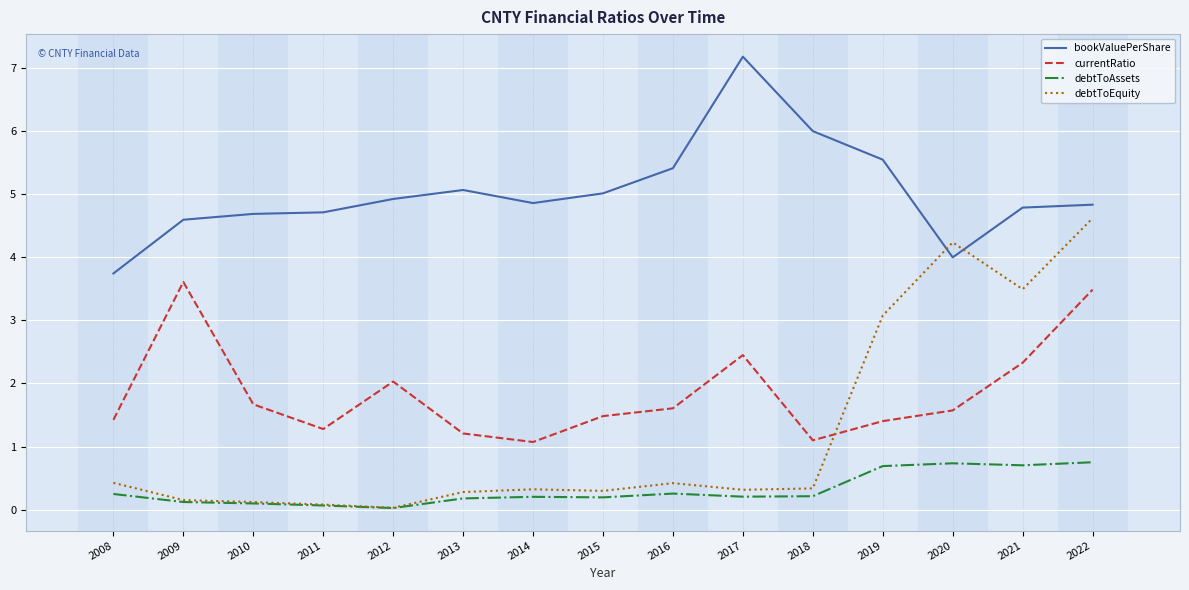

What value does the bookValuePerShare series have at 2021?

4.8